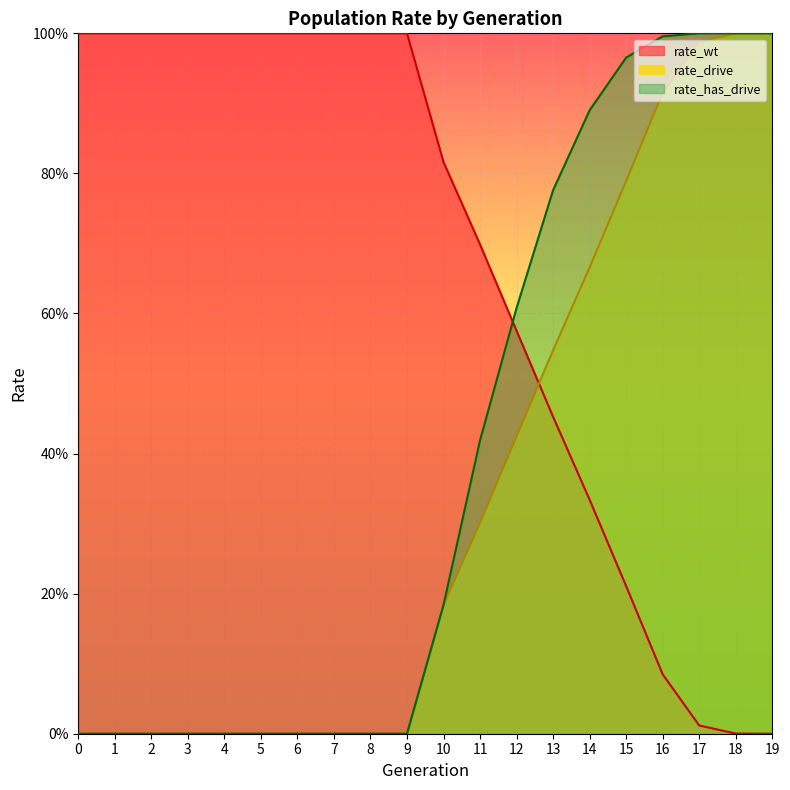

Where do rate_wt and rate_has_drive first cross each other?

11 and 12